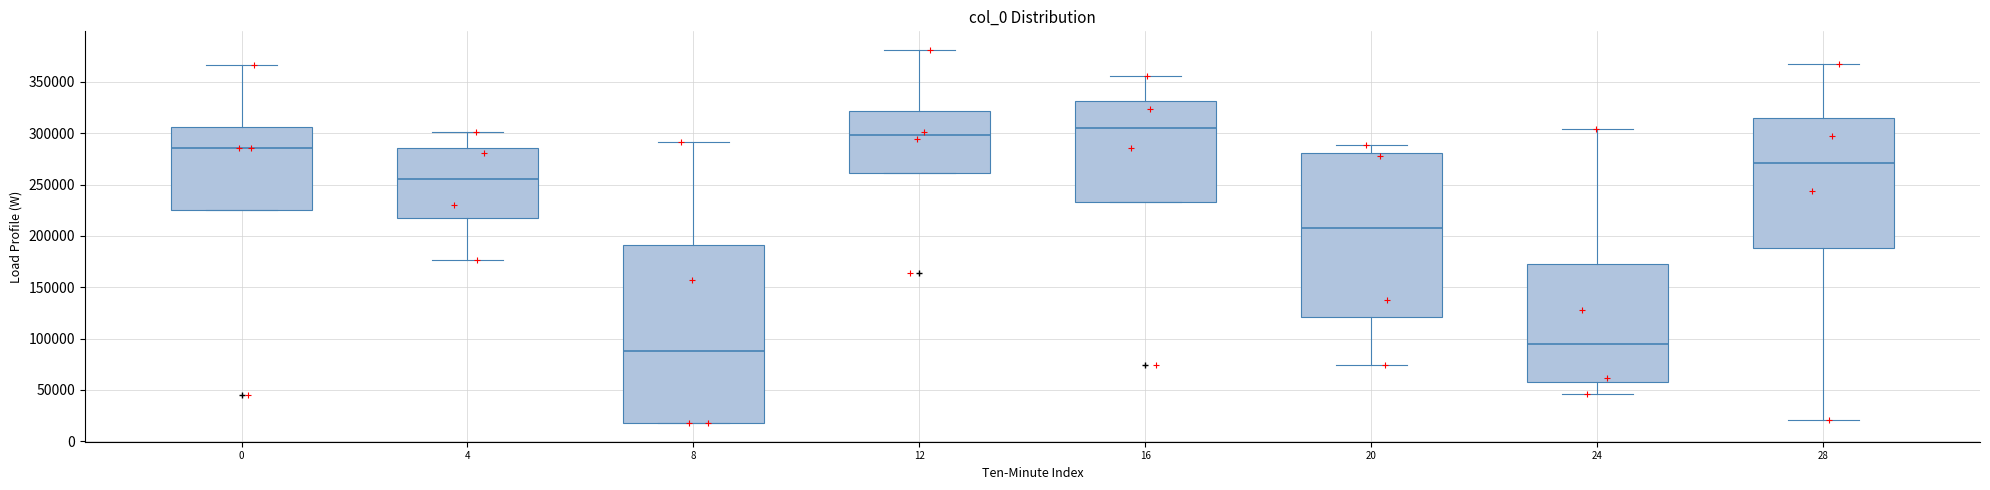

Which box has the highest median line?

16